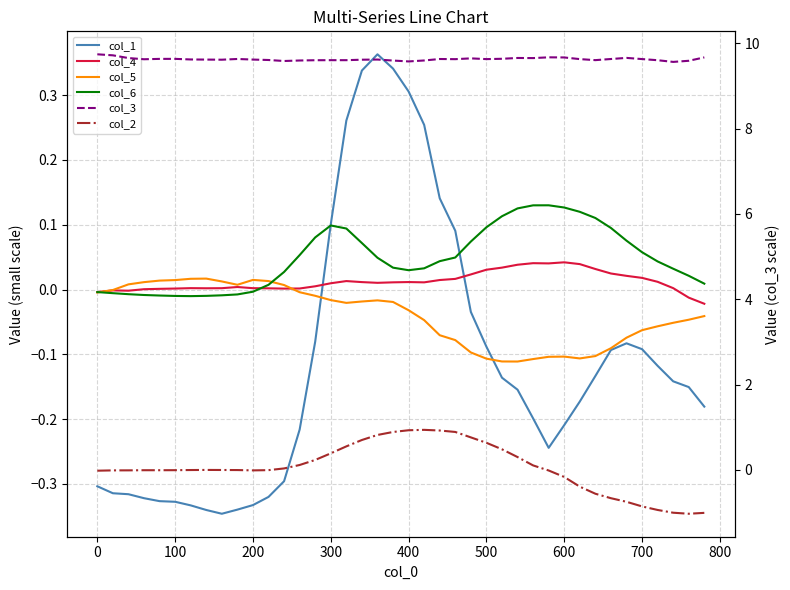

Reading right to left, list all the values displayed in this chart.

col_1: -0.2	-0.2	-0.1	-0.1	-0.1	-0.1	-0.1	-0.1	-0.2	-0.2	-0.2	-0.2	-0.2	-0.1	-0.1	-0.0	0.1	0.1	0.3	0.3	0.3	0.4	0.3	0.3	0.1	-0.1	-0.2	-0.3	-0.3	-0.3	-0.3	-0.3	-0.3	-0.3	-0.3	-0.3	-0.3	-0.3	-0.3	-0.3
col_4: -0.0	-0.0	0.0	0.0	0.0	0.0	0.0	0.0	0.0	0.0	0.0	0.0	0.0	0.0	0.0	0.0	0.0	0.0	0.0	0.0	0.0	0.0	0.0	0.0	0.0	0.0	0.0	0.0	0.0	0.0	0.0	0.0	0.0	0.0	0.0	0.0	0.0	-0.0	-0.0	-0.0
col_5: -0.0	-0.0	-0.1	-0.1	-0.1	-0.1	-0.1	-0.1	-0.1	-0.1	-0.1	-0.1	-0.1	-0.1	-0.1	-0.1	-0.1	-0.1	-0.0	-0.0	-0.0	-0.0	-0.0	-0.0	-0.0	-0.0	-0.0	0.0	0.0	0.0	0.0	0.0	0.0	0.0	0.0	0.0	0.0	0.0	-0.0	-0.0
col_6: 0.0	0.0	0.0	0.0	0.1	0.1	0.1	0.1	0.1	0.1	0.1	0.1	0.1	0.1	0.1	0.1	0.0	0.0	0.0	0.0	0.0	0.0	0.1	0.1	0.1	0.1	0.1	0.0	0.0	-0.0	-0.0	-0.0	-0.0	-0.0	-0.0	-0.0	-0.0	-0.0	-0.0	-0.0
col_3: 9.7	9.6	9.6	9.6	9.6	9.7	9.6	9.6	9.6	9.7	9.7	9.7	9.7	9.6	9.6	9.6	9.6	9.6	9.6	9.6	9.6	9.6	9.6	9.6	9.6	9.6	9.6	9.6	9.6	9.6	9.6	9.6	9.6	9.6	9.6	9.6	9.6	9.7	9.7	9.7
col_2: -1.0	-1.0	-1.0	-0.9	-0.9	-0.7	-0.7	-0.6	-0.4	-0.2	-0.0	0.1	0.3	0.5	0.6	0.8	0.9	0.9	0.9	0.9	0.9	0.8	0.7	0.5	0.4	0.2	0.1	0.0	-0.0	-0.0	-0.0	-0.0	-0.0	-0.0	-0.0	-0.0	-0.0	-0.0	-0.0	-0.0